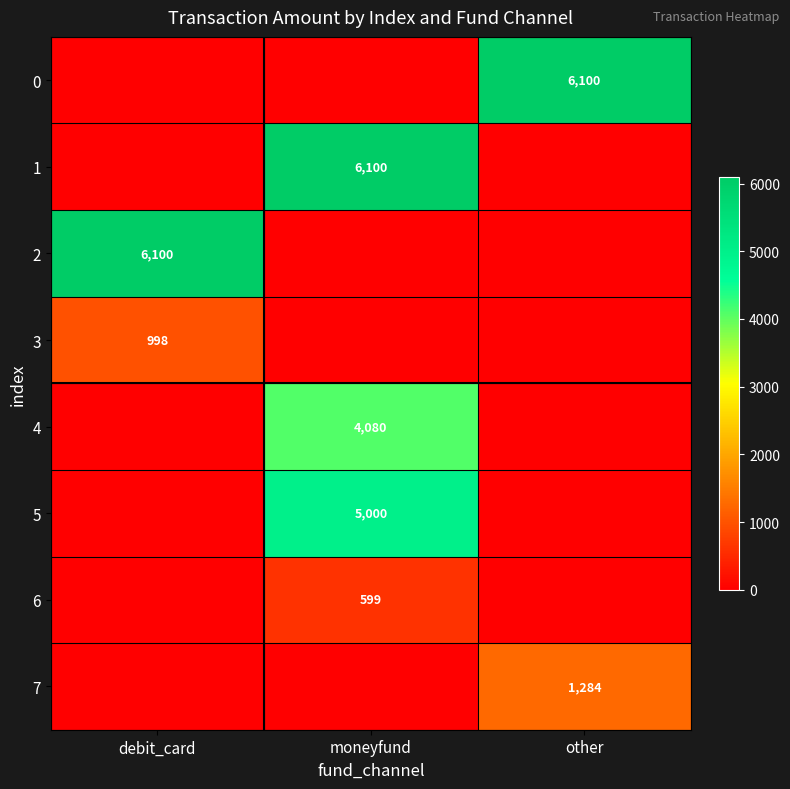

At how many categories does at least one series exceed 3017?

3